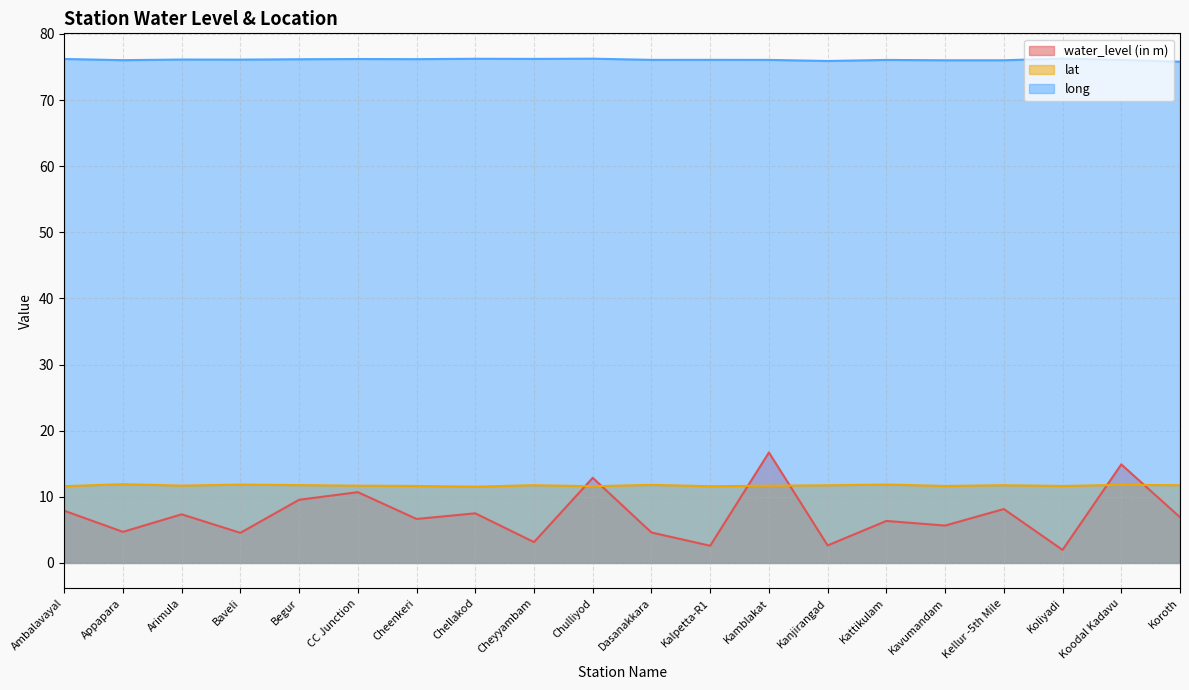

Is it true that water_level (in m) equals 13.7 at Kellur -5th Mile?

False